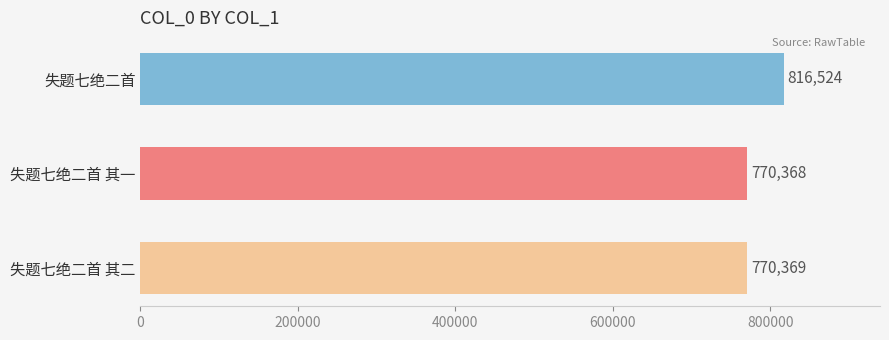

How many values are below 770369?

1